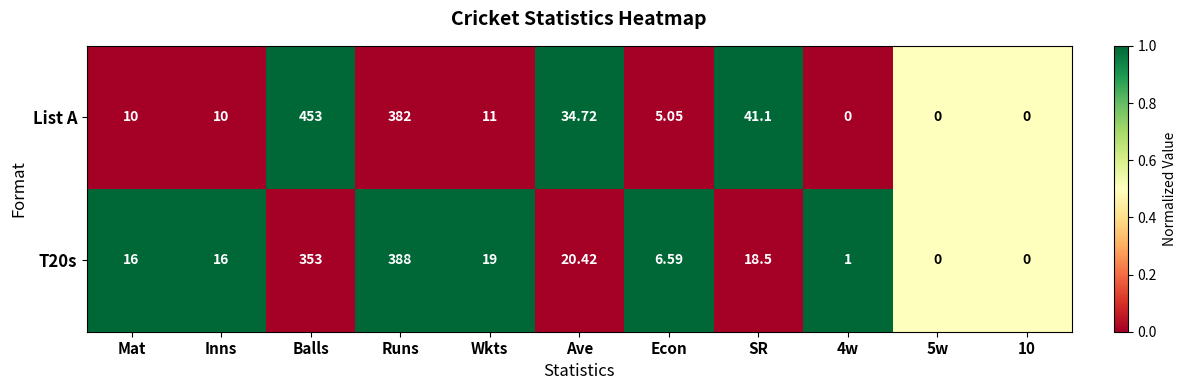

Is the value of List A at Runs greater than the value of T20s at 5w?

Yes